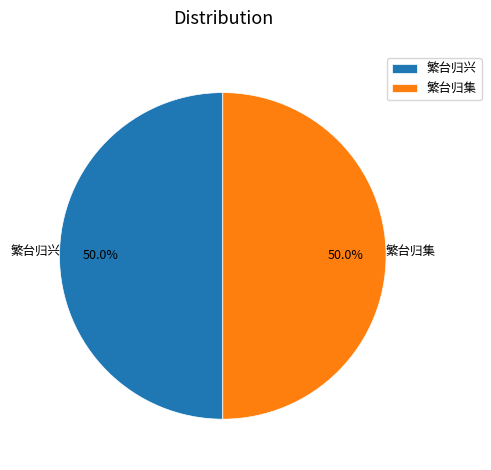

What portion of the pie excludes 繁台归集?

50.0%